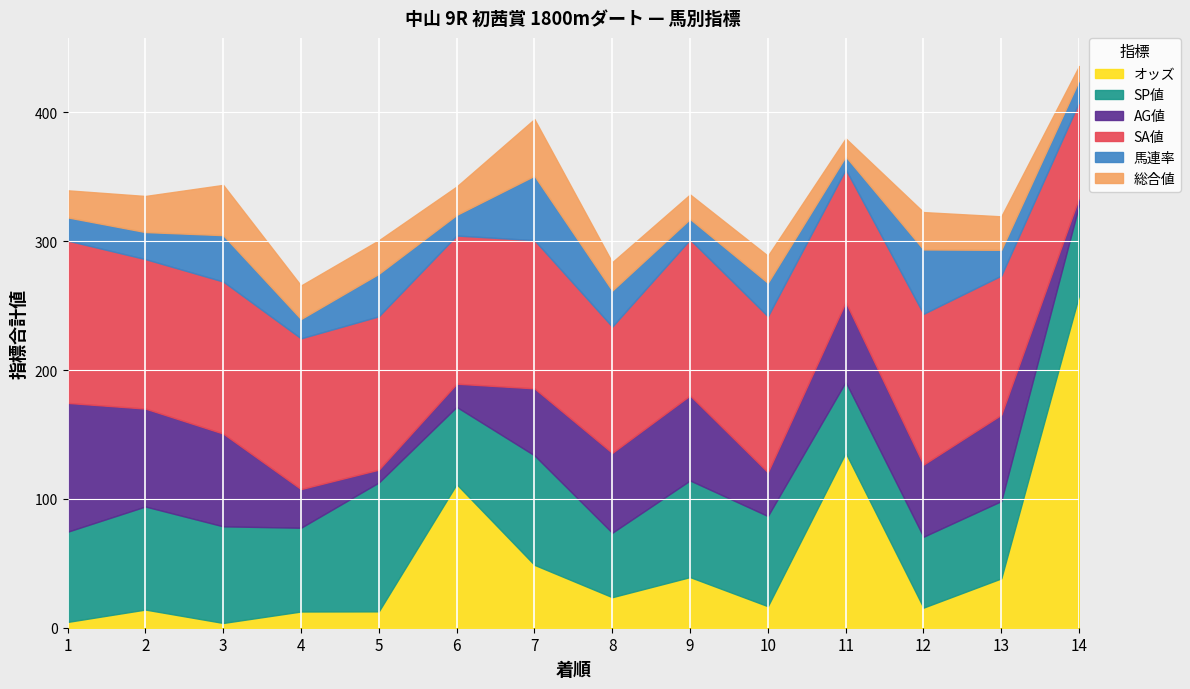

What is the highest value of the オッズ series?

258.0